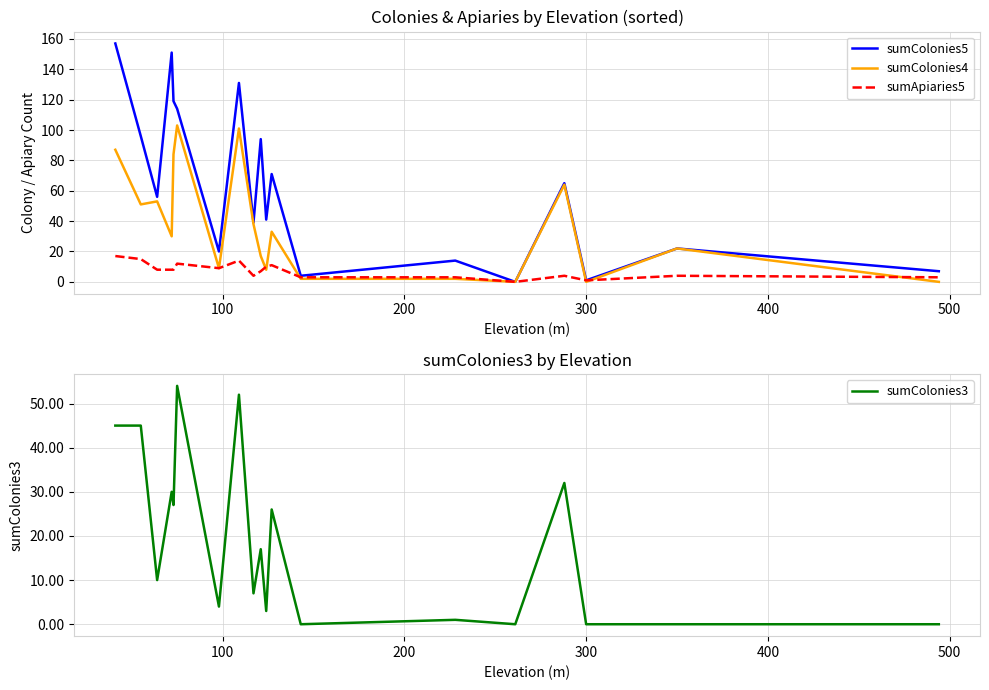

Reading right to left, what are all the values shown in this chart?

sumColonies5: 7	22	1	65	0	14	4	71	41	94	39	131	20	114	119	151	56	96	157
sumColonies4: 0	22	0	64	0	2	2	33	8	17	38	101	9	103	84	30	53	51	87
sumApiaries5: 3	4	1	4	0	3	3	11	10	7	4	14	9	12	8	8	8	15	17
sumColonies3: 0	0	0	32	0	1	0	26	3	17	7	52	4	54	27	30	10	45	45